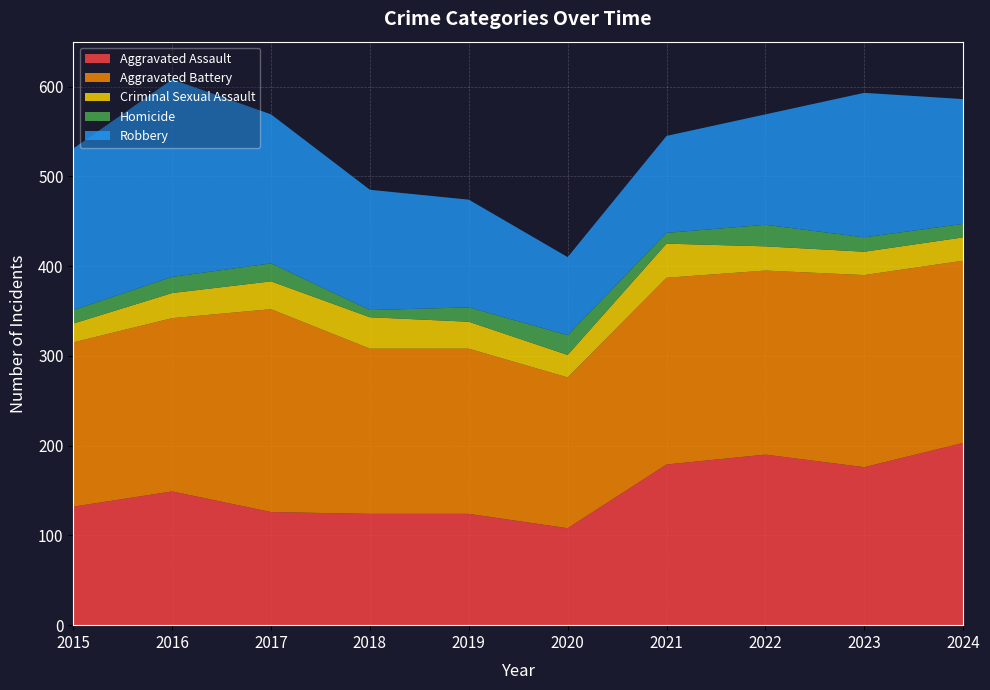

Reading right to left, transcribe all the data shown in this chart.

Aggravated Assault: 2024=203	2023=176	2022=190	2021=179	2020=108	2019=124	2018=124	2017=126	2016=149	2015=132
Aggravated Battery: 2024=203	2023=214	2022=205	2021=208	2020=168	2019=184	2018=184	2017=226	2016=193	2015=183
Criminal Sexual Assault: 2024=26	2023=26	2022=27	2021=38	2020=25	2019=30	2018=35	2017=31	2016=28	2015=21
Homicide: 2024=15	2023=16	2022=24	2021=12	2020=22	2019=16	2018=8	2017=20	2016=18	2015=15
Robbery: 2024=139	2023=161	2022=123	2021=108	2020=87	2019=120	2018=134	2017=166	2016=220	2015=180